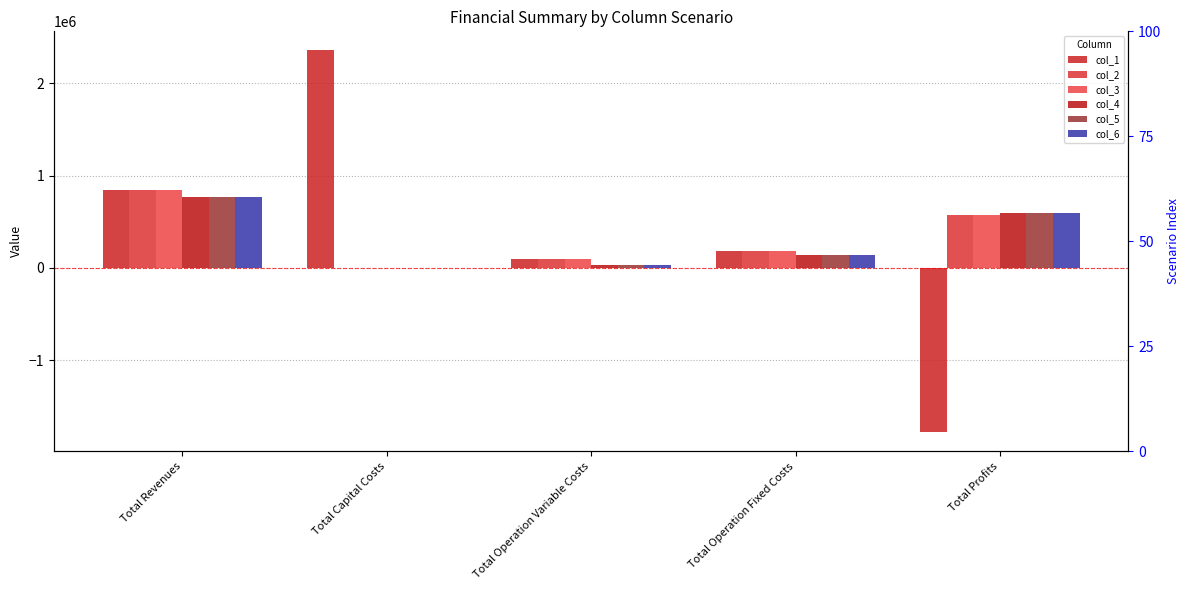

How many data points in col_6 are less than 145295?

2